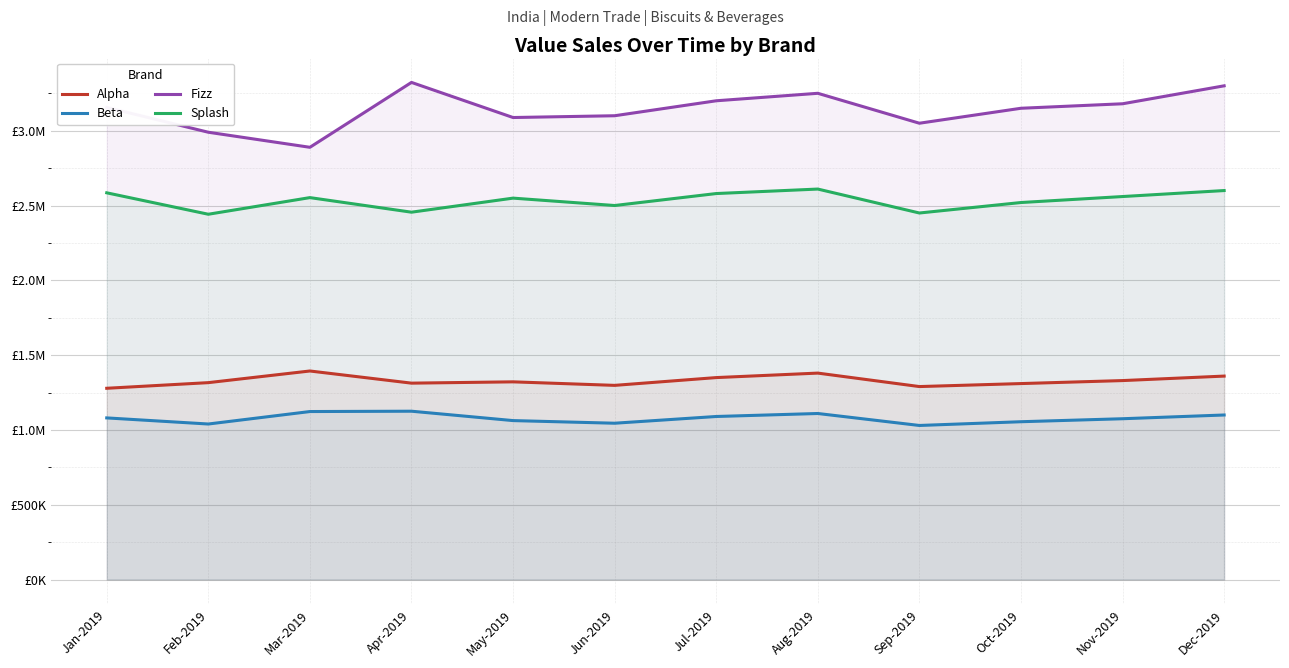

Does the chart display data point markers on the line(s)?

No